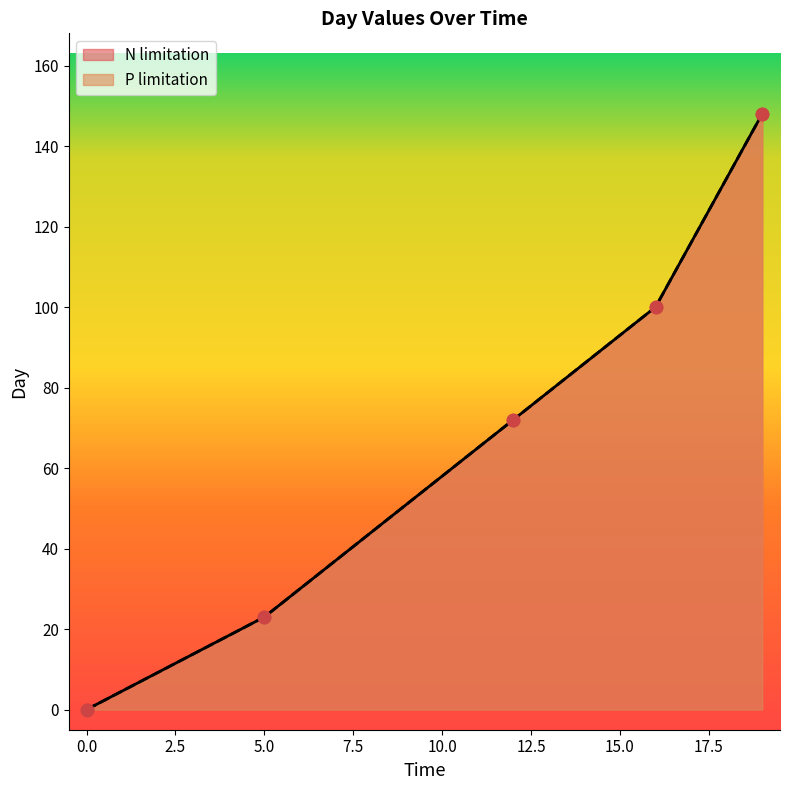

Which series reaches the minimum Y coordinate?

N limitation